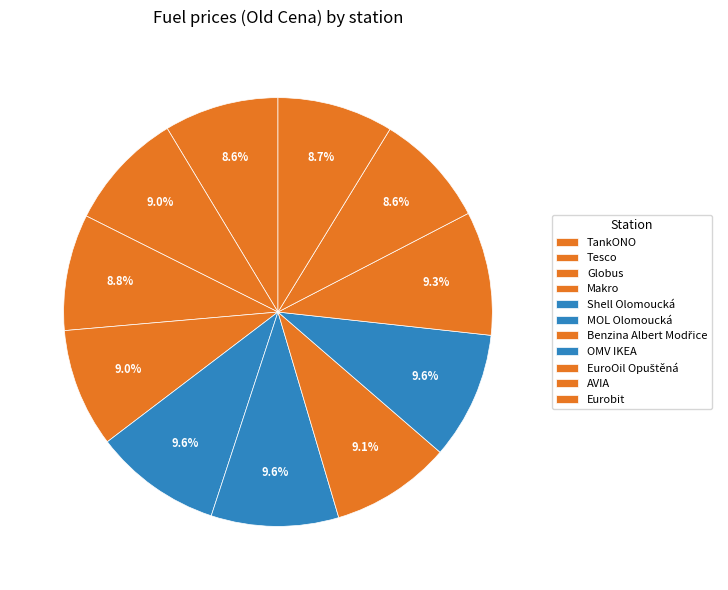

How many segments does this pie chart have?

11